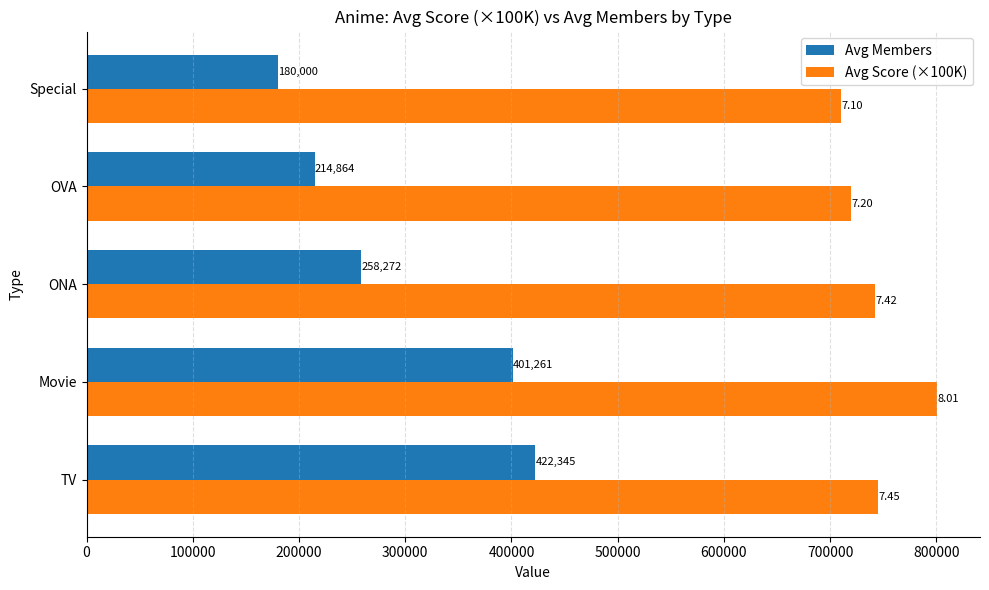

Between TV and Special, which series saw the biggest shift?

Avg Members